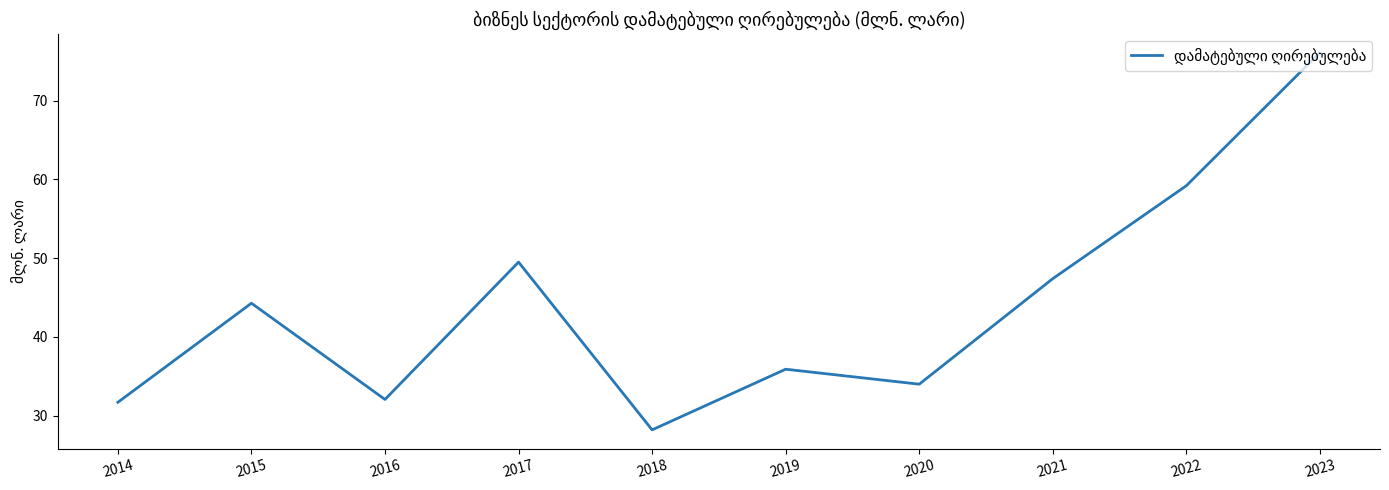

At which category does the data reach its first local peak?

2015